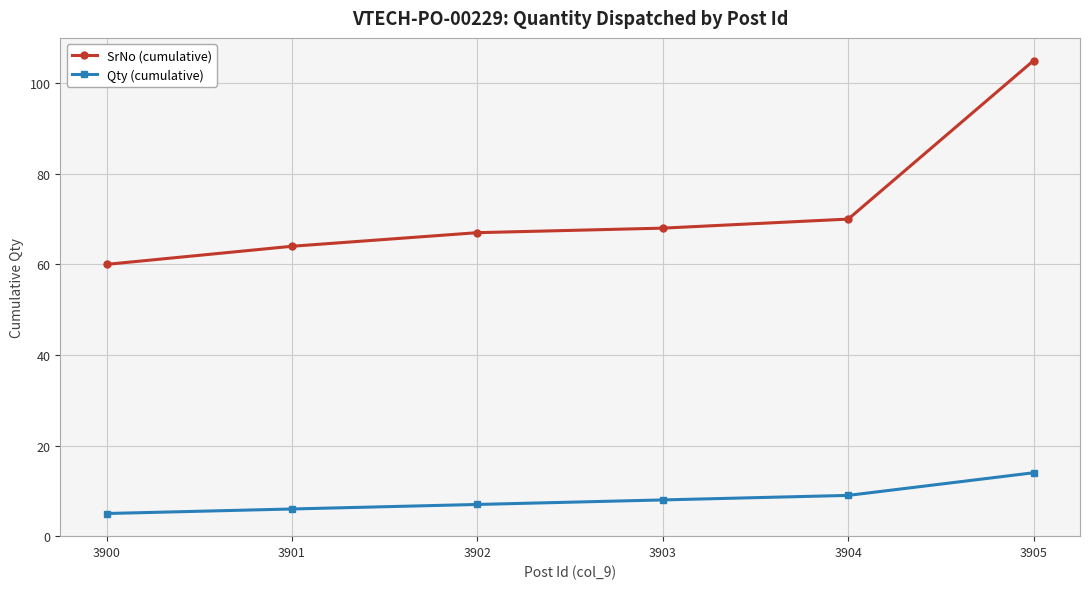

Reading right to left, extract all data points from this chart.

SrNo (cumulative): 105	70	68	67	64	60
Qty (cumulative): 14	9	8	7	6	5